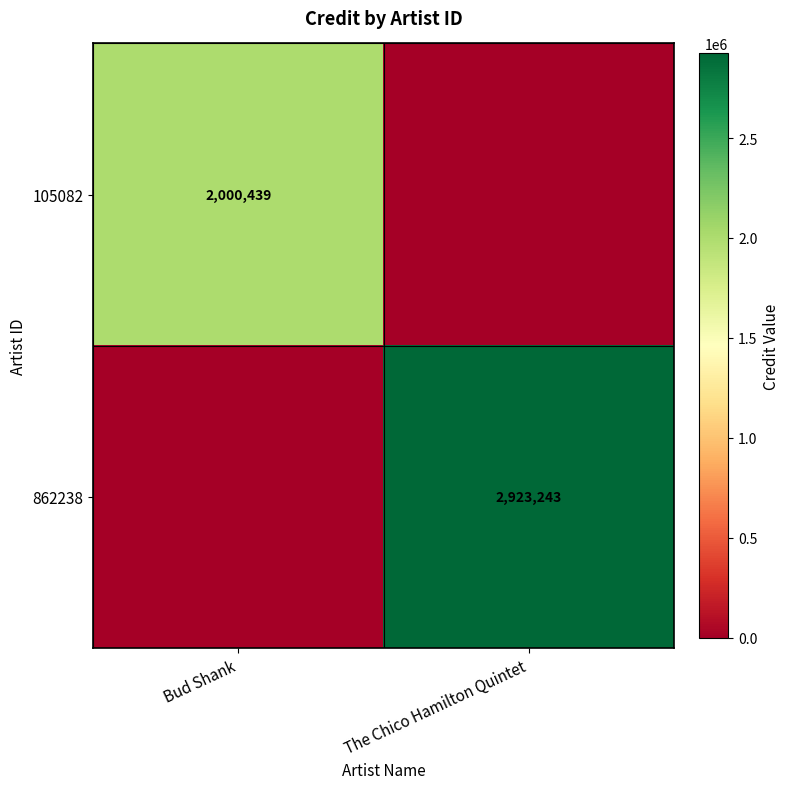

Is the value of 105082 at Bud Shank greater than the value of 862238 at The Chico Hamilton Quintet?

No